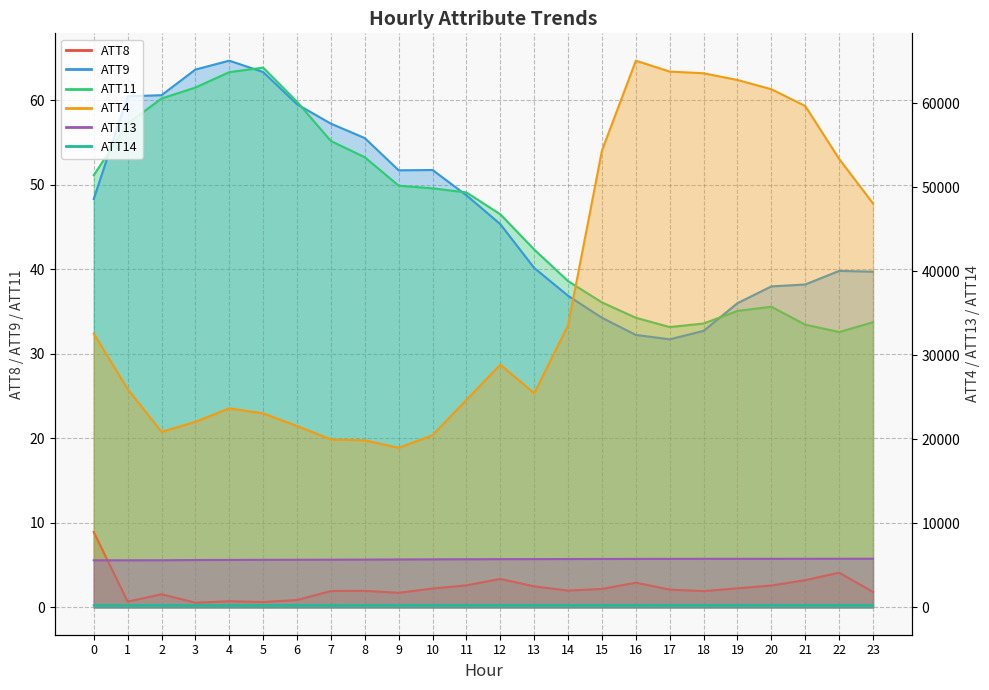

At which category is the sum across all series the highest?

16